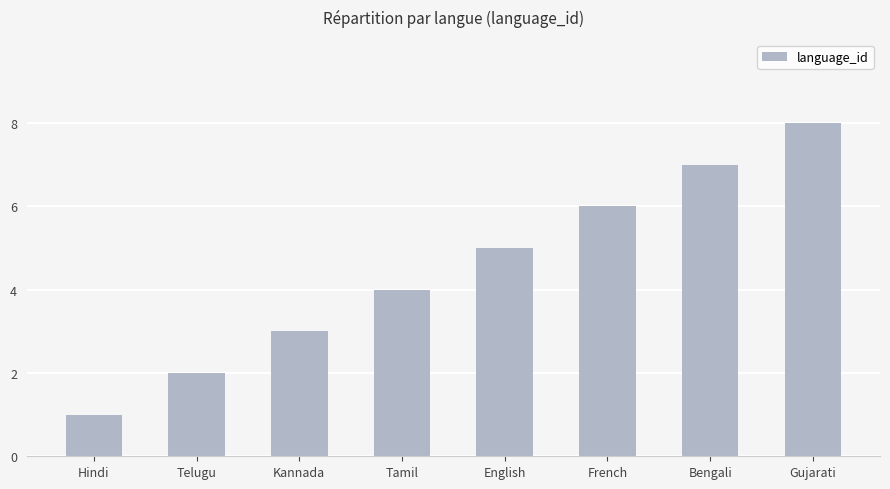

What is the sum of all values?

36